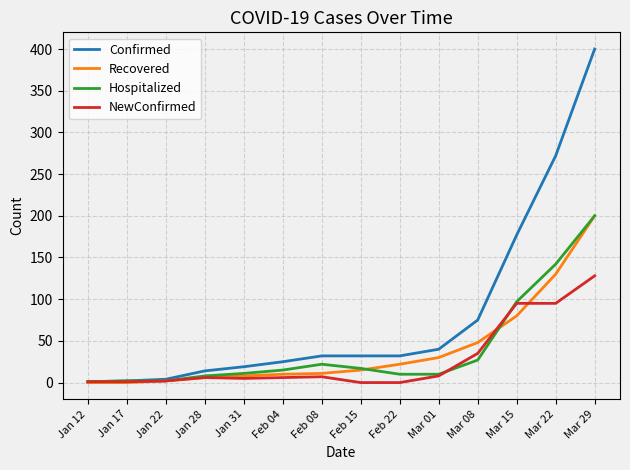

Which series has the largest total across all categories?

Confirmed